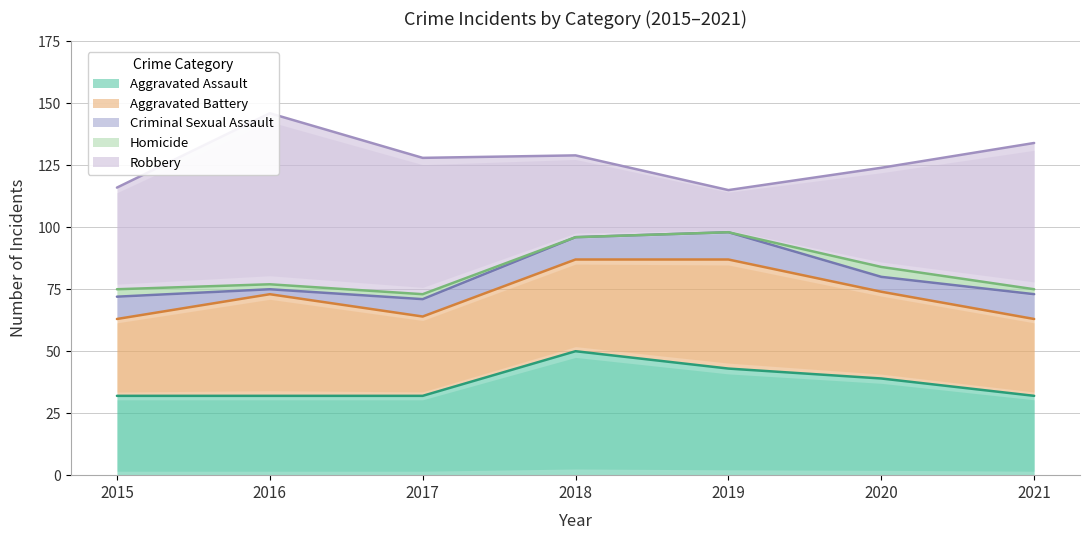

What is the sum of the Aggravated Assault values at 2019 and 2017?

75